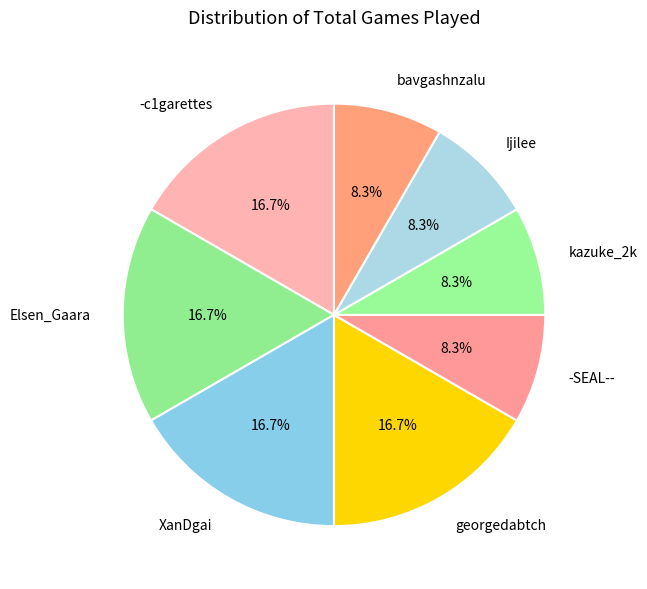

How many segments does this pie chart have?

8